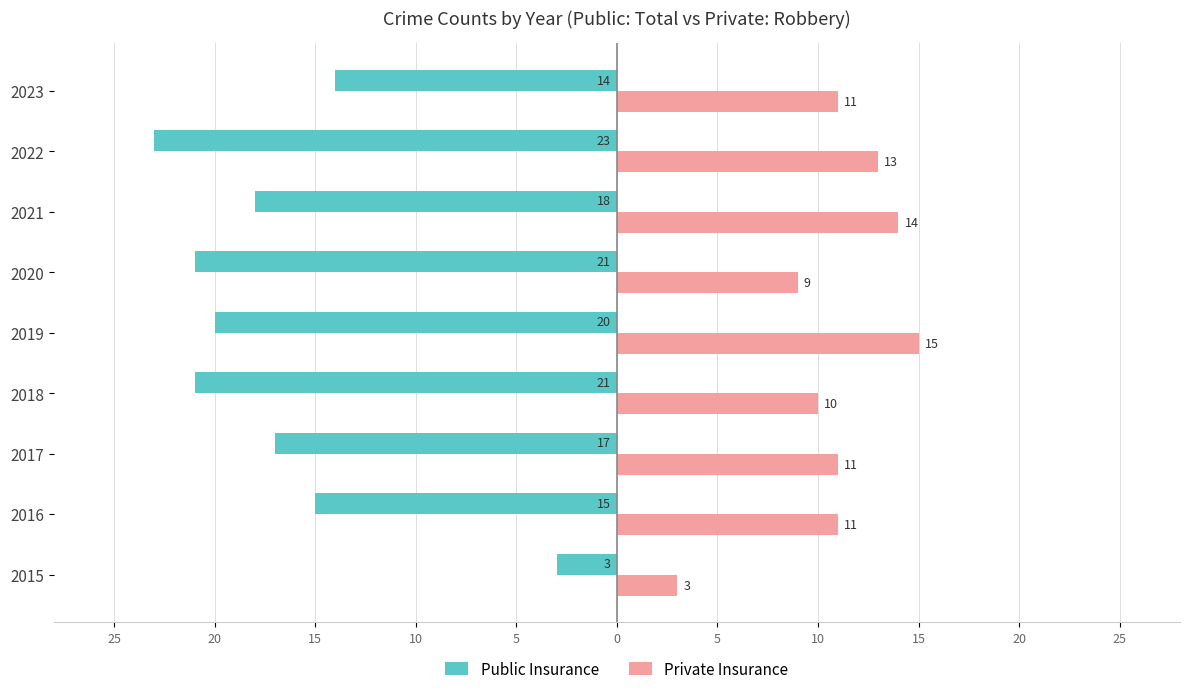

What is the difference between the maximum and minimum values in the Public Insurance series?

20